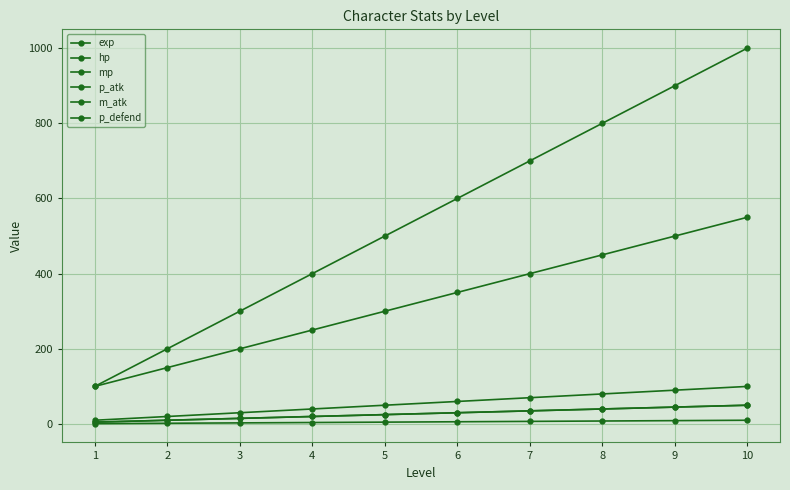

What is the difference between the maximum and minimum values in the exp series?

900